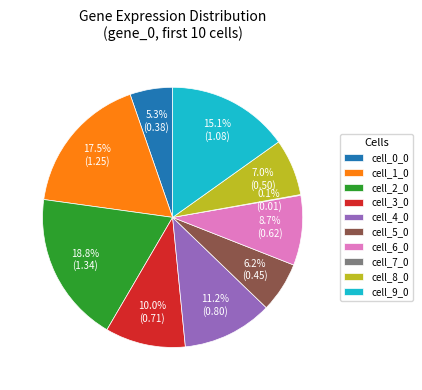

What is the ratio of the value at cell_8_0 to the value at cell_5_0?

1.1